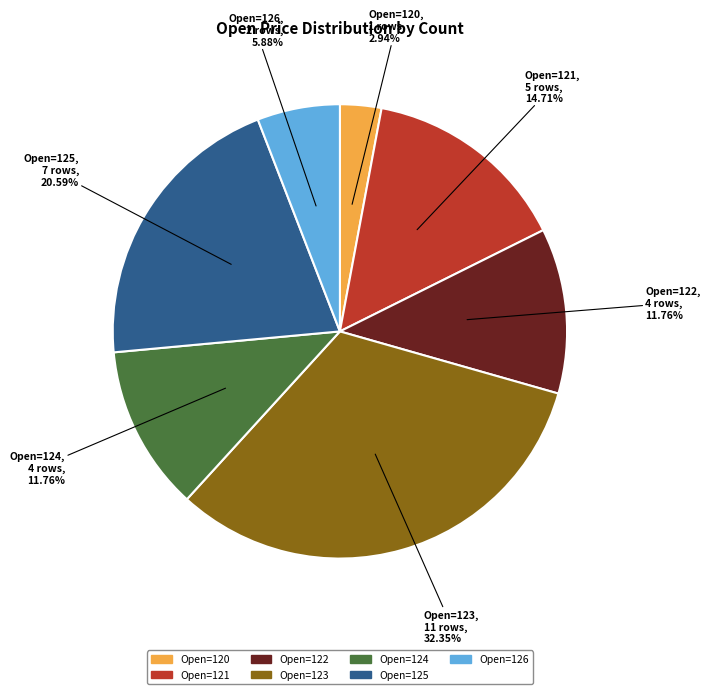

Is there any slice that represents more than half of the pie?

No